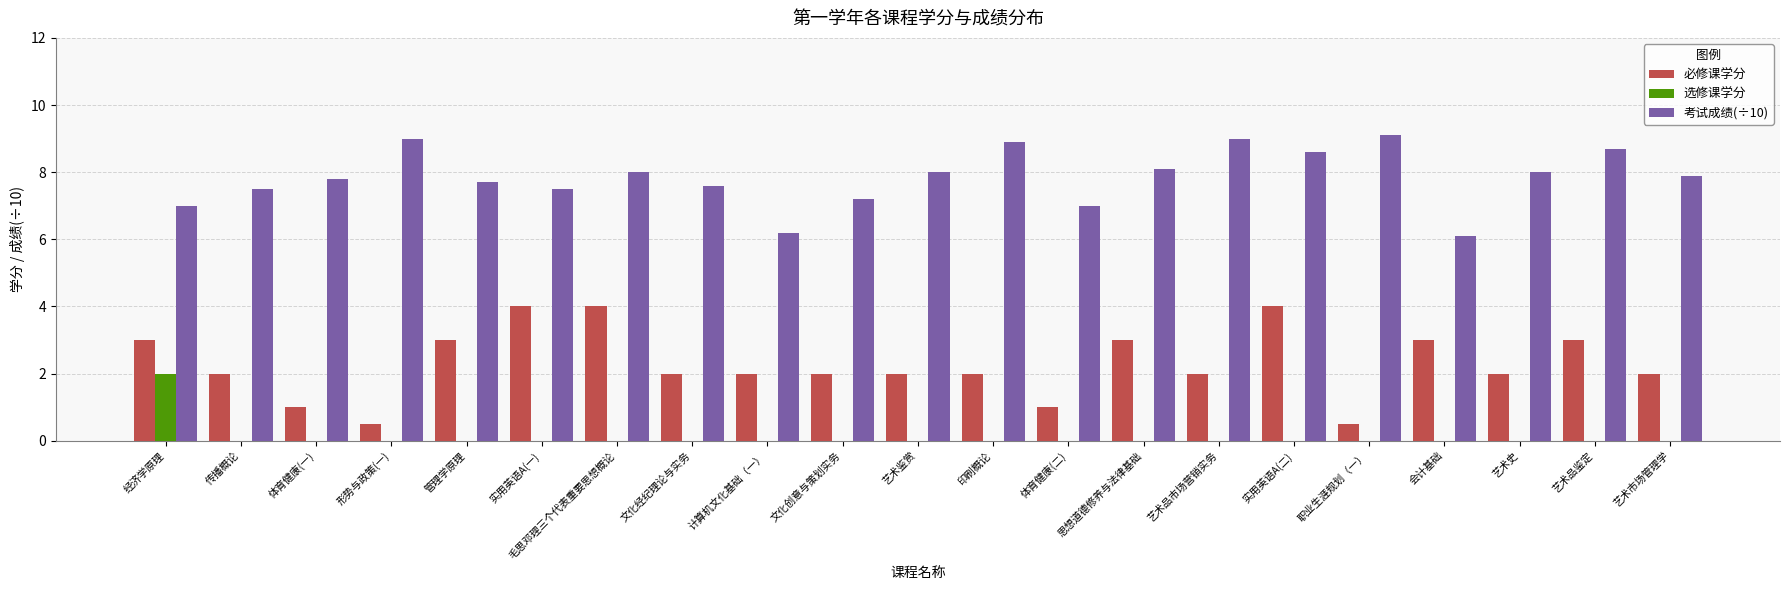

The 必修课学分 series shows 3.2 at 文化创意与策划实务. True or false?

False